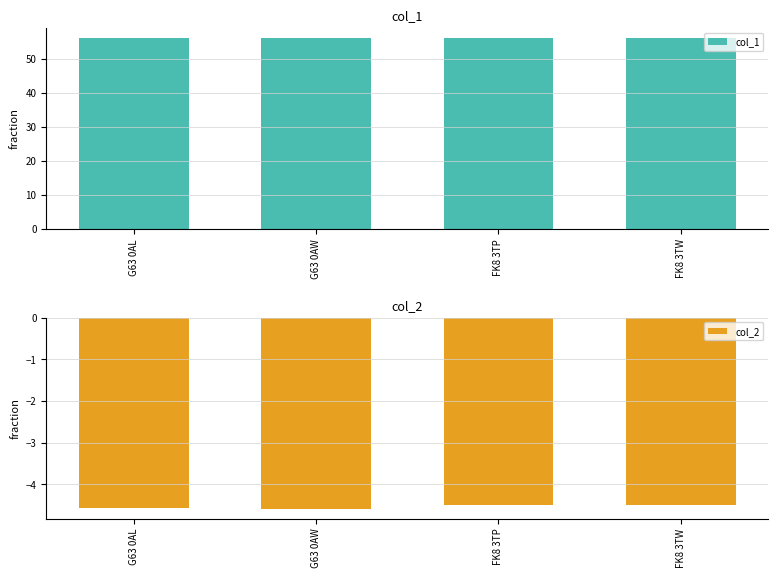

At which label is col_1 closest to 56?

G63 0AL